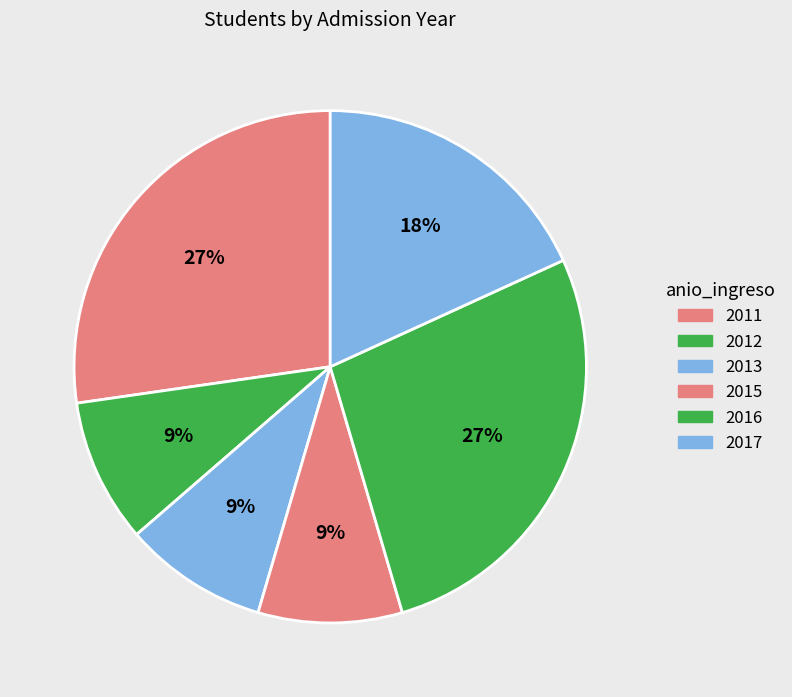

Between 2016 and 2012, which is larger?

2016